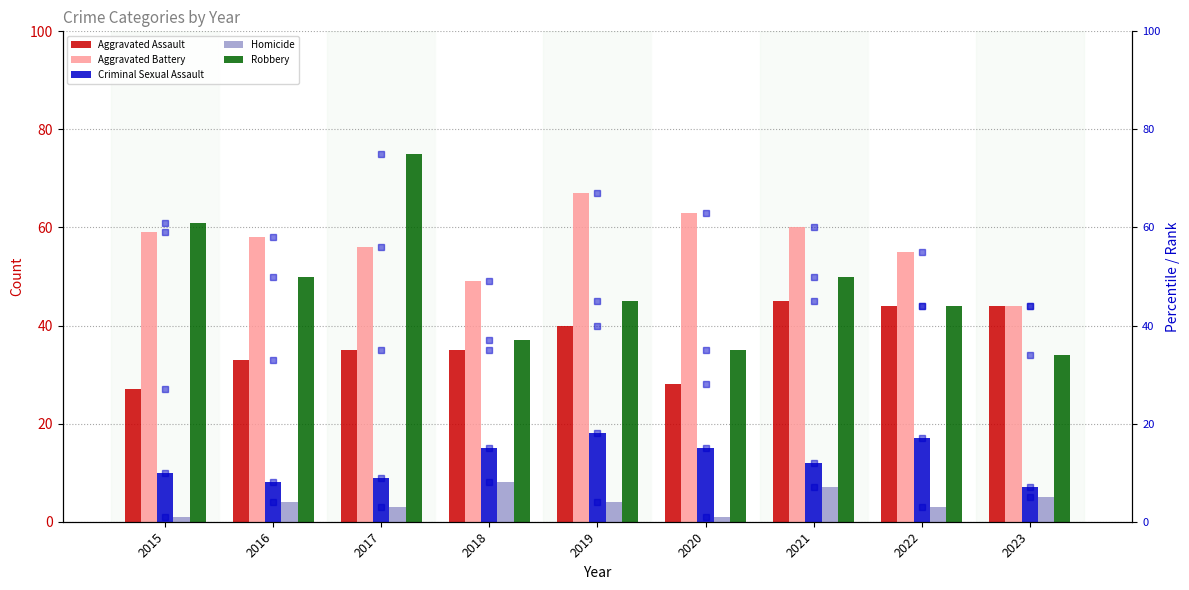

What is the smallest value displayed?

1.0